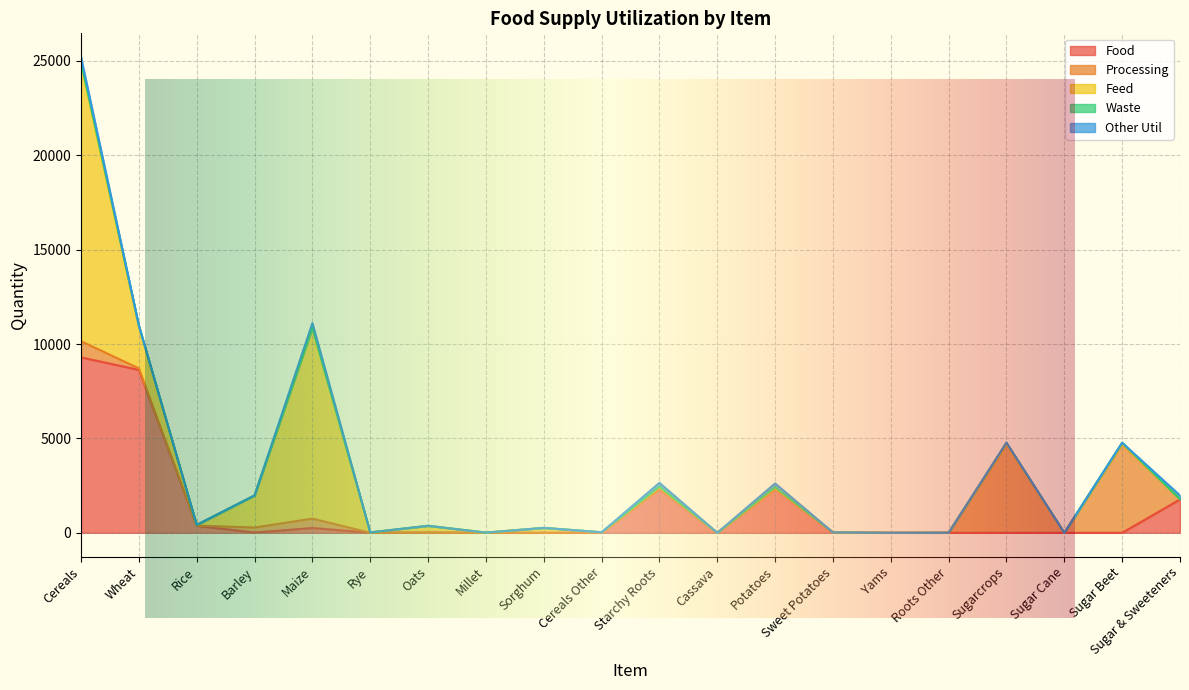

Which series has the largest total across all categories?

Feed